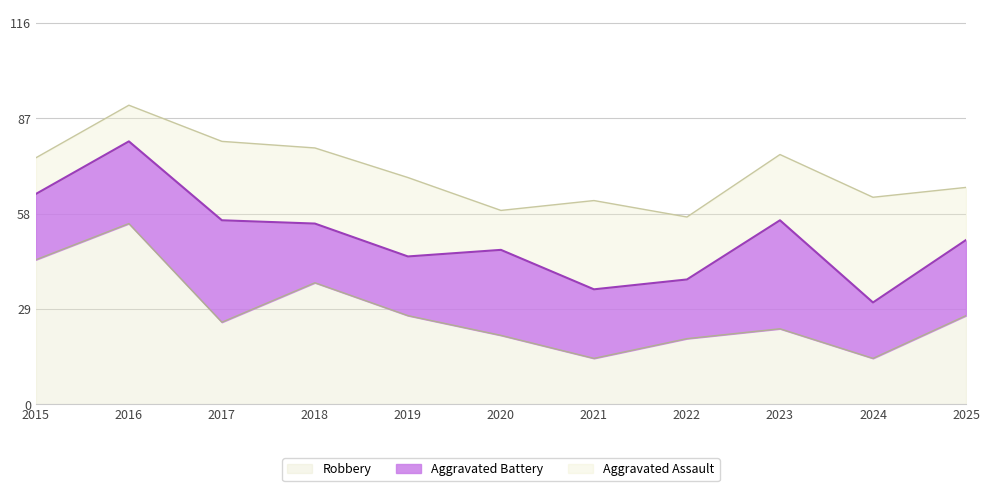

Rank the series by their average value, from highest to lowest.

Robbery, Aggravated Battery, Aggravated Assault